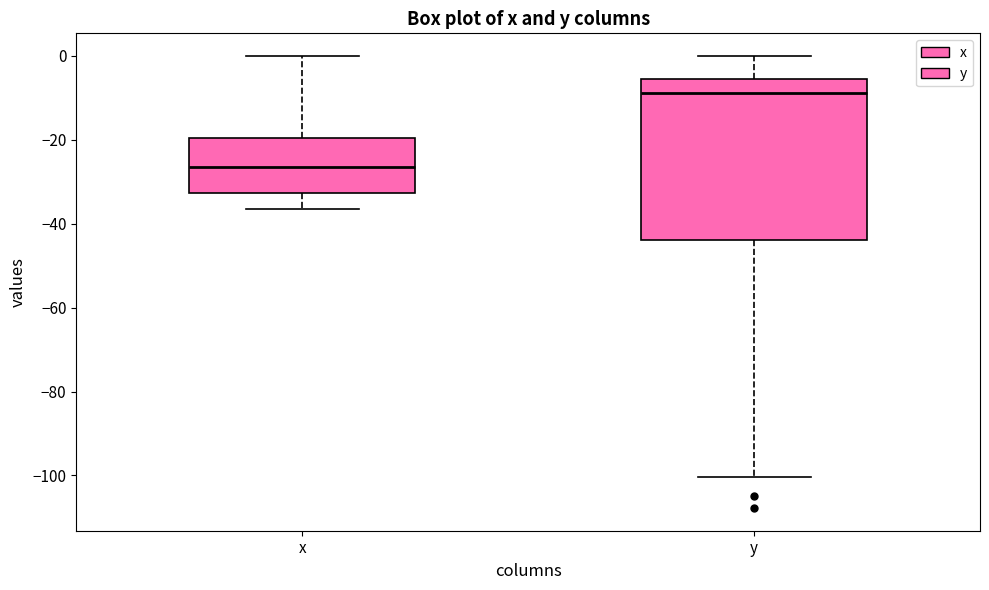

Reading left to right, transcribe this box plot: for each box, give where its median line is, the range the box spans, and where its two whiskers end, as read against the y-axis. The values are not printed on the chart, so give them approximately, as read against the axis.

x: median -26, box -32 to -20, whiskers -36 to 0
y: median -8, box -44 to -6, whiskers -100 to 0